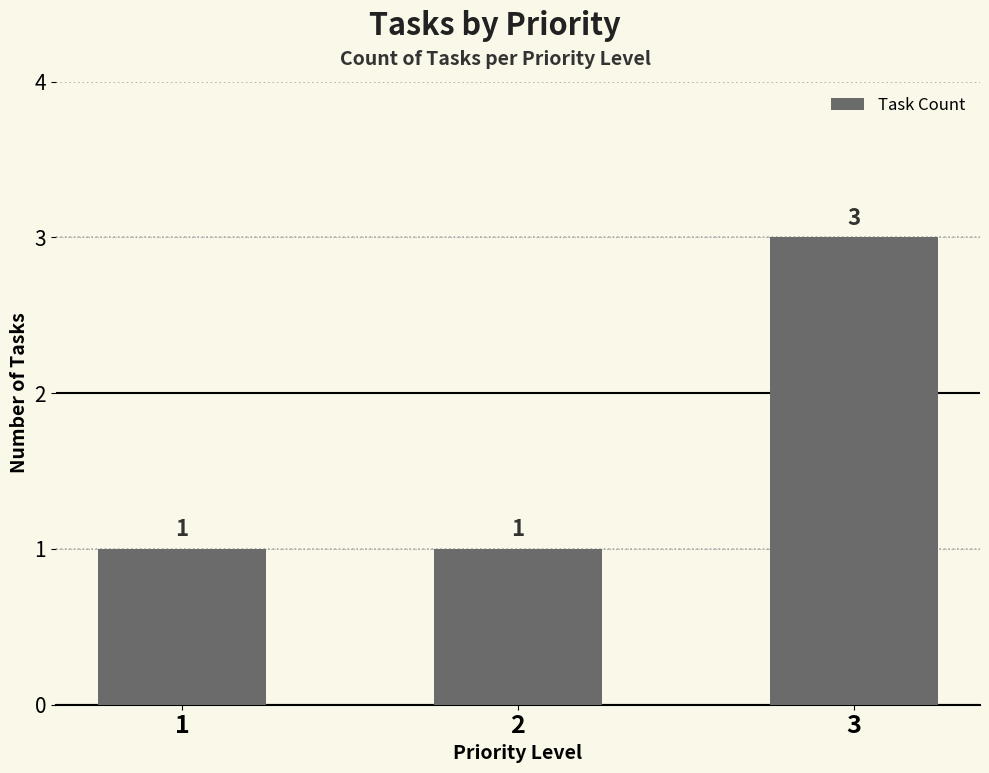

Reading right to left, transcribe all the data shown in this chart.

3	1	1